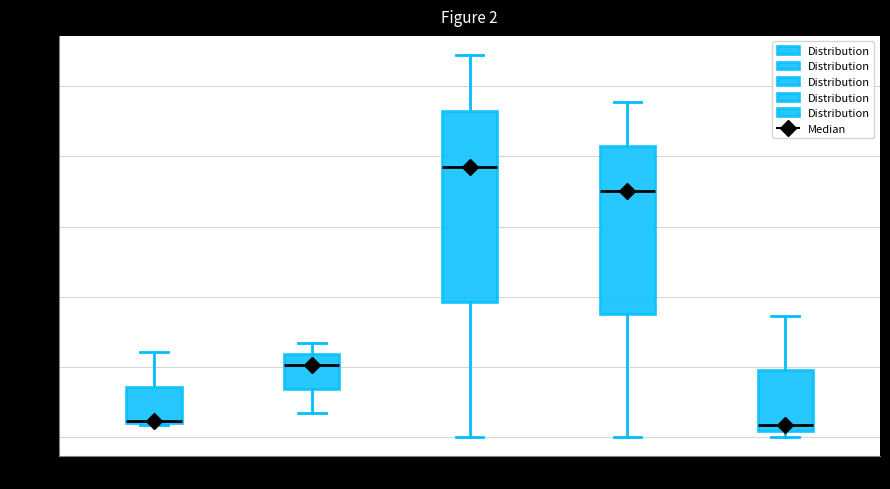

Comparing the boxes themselves (not the whiskers), which one is the tallest?

col_11